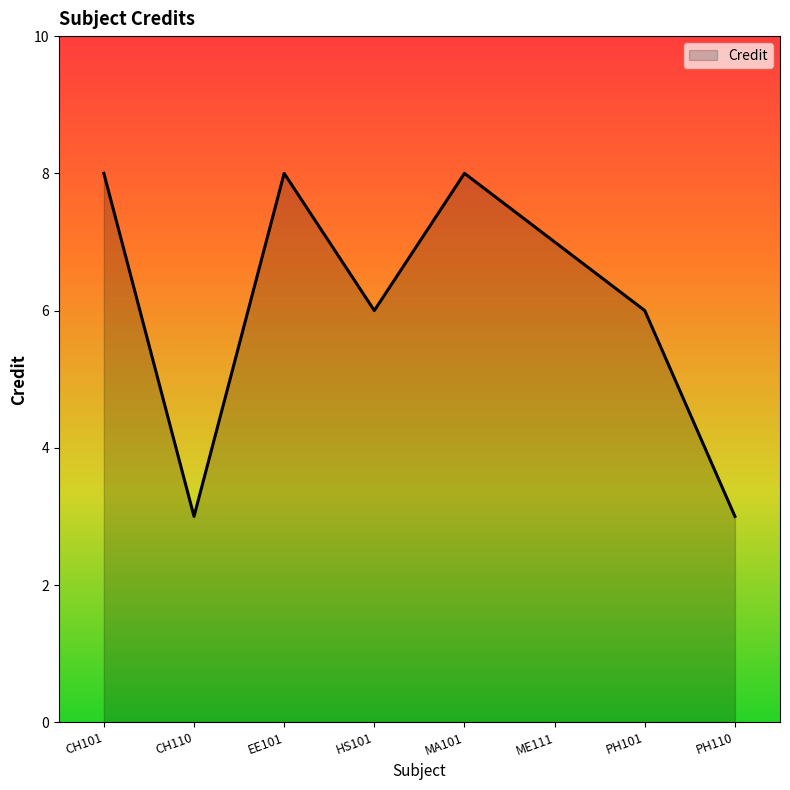

Reading right to left, transcribe all the data shown in this chart.

3	6	7	8	6	8	3	8